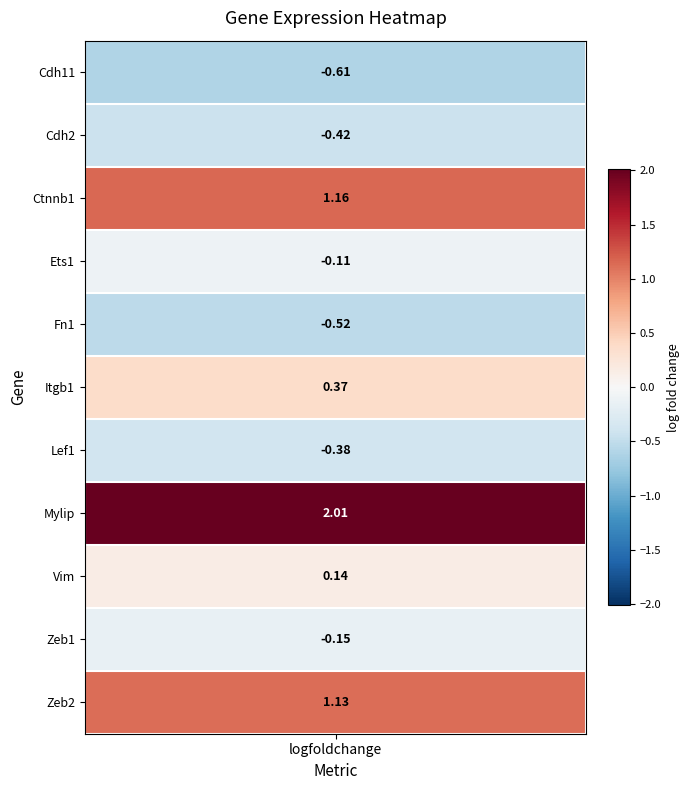

Which series changed the most between Cdh2 and Ctnnb1?

Cdh2